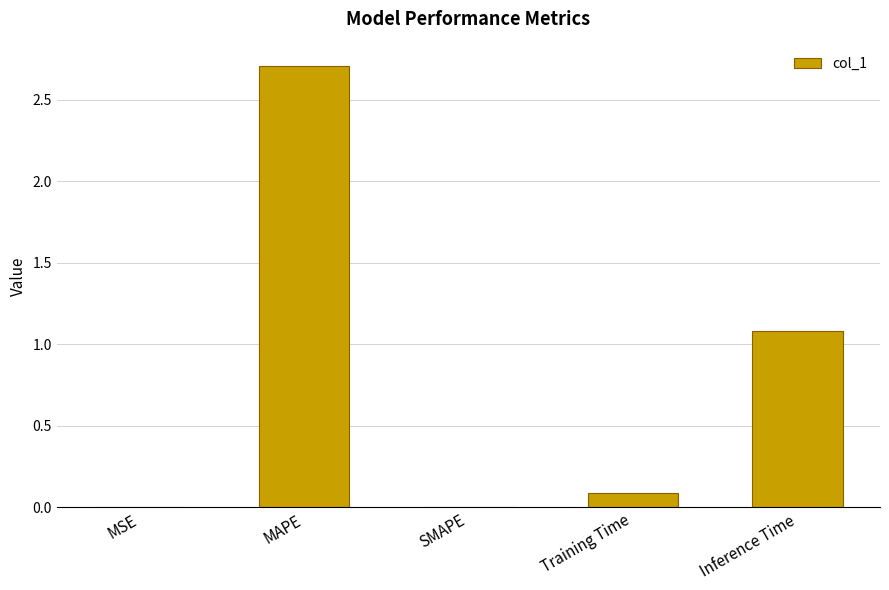

What is the sum of all values?

3.9